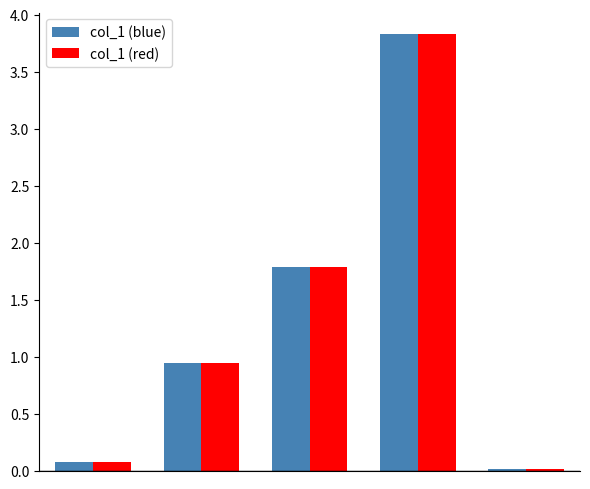

What is the maximum value shown in the chart?

3.8